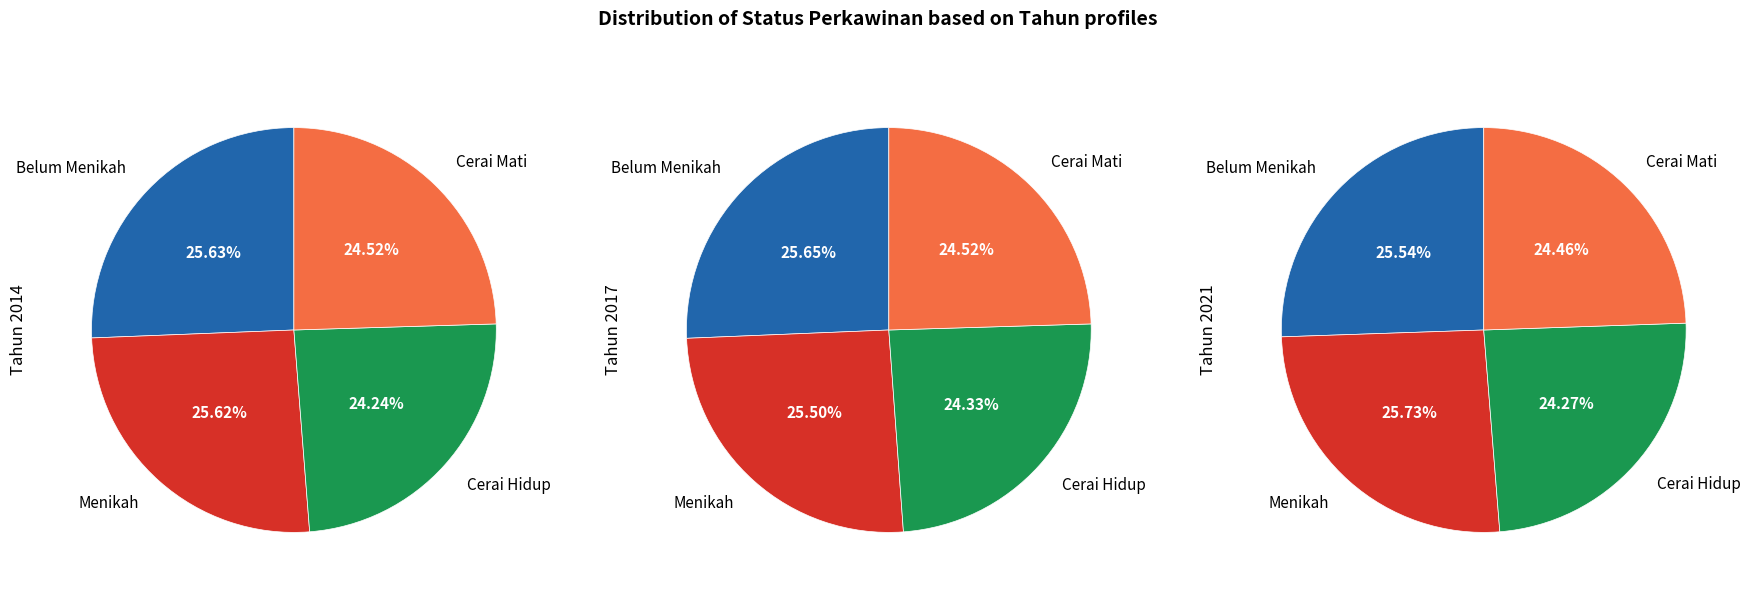

To the nearest percent, what is the average slice percentage?

25%